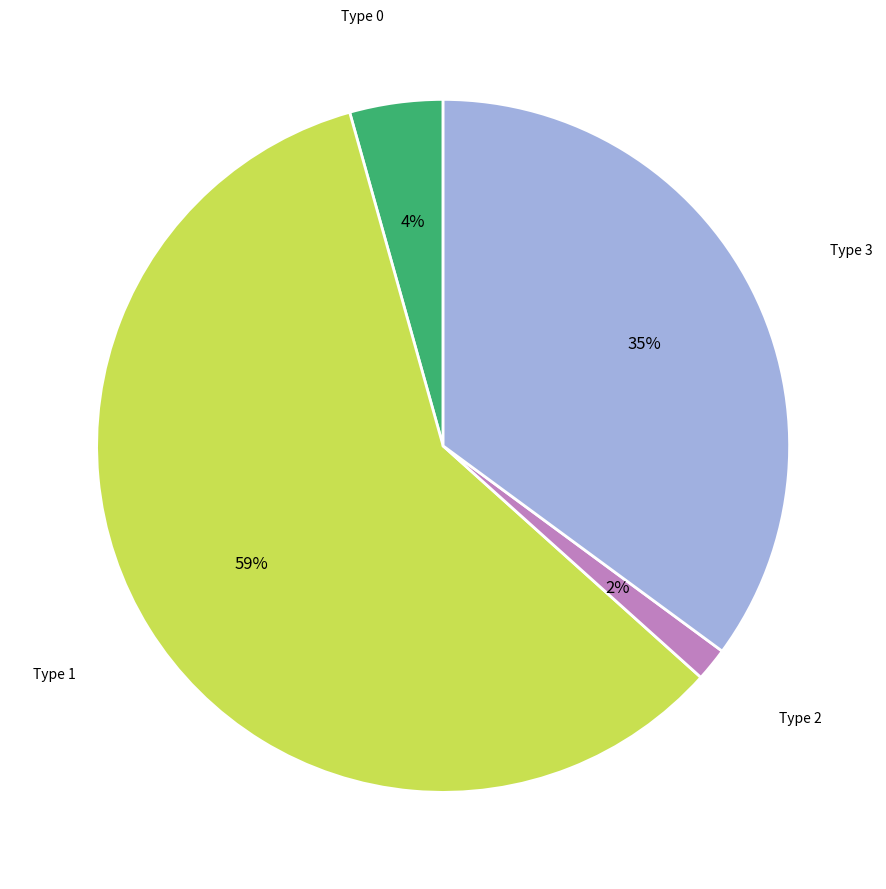

Rank the categories by value from lowest to highest.

Type 2, Type 0, Type 3, Type 1